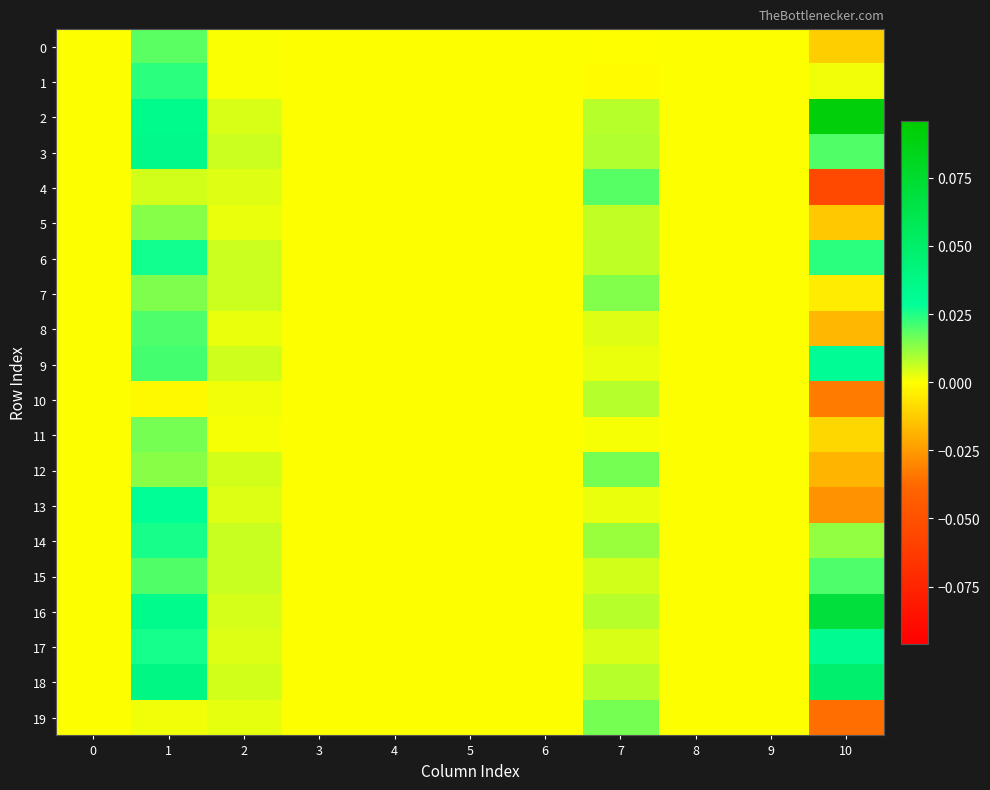

Reading right to left, extract all data points from this chart.

0: 10=-0.0	9=0.0	8=0.0	7=-0.0	6=0.0	5=0.0	4=0.0	3=0.0	2=0.0	1=0.0	0=0.0
1: 10=0.0	9=0.0	8=0.0	7=-0.0	6=0.0	5=0.0	4=0.0	3=0.0	2=0.0	1=0.0	0=0.0
2: 10=0.1	9=0.0	8=0.0	7=0.0	6=0.0	5=0.0	4=0.0	3=0.0	2=0.0	1=0.0	0=0.0
3: 10=0.0	9=0.0	8=0.0	7=0.0	6=0.0	5=0.0	4=0.0	3=0.0	2=0.0	1=0.0	0=0.0
4: 10=-0.1	9=0.0	8=0.0	7=0.0	6=0.0	5=0.0	4=0.0	3=0.0	2=0.0	1=0.0	0=0.0
5: 10=-0.0	9=0.0	8=0.0	7=0.0	6=0.0	5=0.0	4=0.0	3=0.0	2=0.0	1=0.0	0=0.0
6: 10=0.0	9=0.0	8=0.0	7=0.0	6=0.0	5=0.0	4=0.0	3=0.0	2=0.0	1=0.0	0=0.0
7: 10=-0.0	9=0.0	8=0.0	7=0.0	6=0.0	5=0.0	4=0.0	3=0.0	2=0.0	1=0.0	0=0.0
8: 10=-0.0	9=0.0	8=0.0	7=0.0	6=0.0	5=0.0	4=0.0	3=0.0	2=0.0	1=0.0	0=0.0
9: 10=0.0	9=0.0	8=0.0	7=0.0	6=0.0	5=0.0	4=0.0	3=0.0	2=0.0	1=0.0	0=0.0
10: 10=-0.0	9=0.0	8=0.0	7=0.0	6=0.0	5=0.0	4=0.0	3=0.0	2=0.0	1=-0.0	0=0.0
11: 10=-0.0	9=0.0	8=0.0	7=0.0	6=0.0	5=0.0	4=0.0	3=0.0	2=0.0	1=0.0	0=0.0
12: 10=-0.0	9=0.0	8=0.0	7=0.0	6=0.0	5=0.0	4=0.0	3=0.0	2=0.0	1=0.0	0=0.0
13: 10=-0.0	9=0.0	8=0.0	7=0.0	6=0.0	5=0.0	4=0.0	3=0.0	2=0.0	1=0.0	0=0.0
14: 10=0.0	9=0.0	8=0.0	7=0.0	6=0.0	5=0.0	4=0.0	3=0.0	2=0.0	1=0.0	0=0.0
15: 10=0.0	9=0.0	8=0.0	7=0.0	6=0.0	5=0.0	4=0.0	3=0.0	2=0.0	1=0.0	0=0.0
16: 10=0.1	9=0.0	8=0.0	7=0.0	6=0.0	5=0.0	4=0.0	3=0.0	2=0.0	1=0.0	0=0.0
17: 10=0.0	9=0.0	8=0.0	7=0.0	6=0.0	5=0.0	4=0.0	3=0.0	2=0.0	1=0.0	0=0.0
18: 10=0.0	9=0.0	8=0.0	7=0.0	6=0.0	5=0.0	4=0.0	3=0.0	2=0.0	1=0.0	0=0.0
19: 10=-0.0	9=0.0	8=0.0	7=0.0	6=0.0	5=0.0	4=0.0	3=0.0	2=0.0	1=0.0	0=0.0